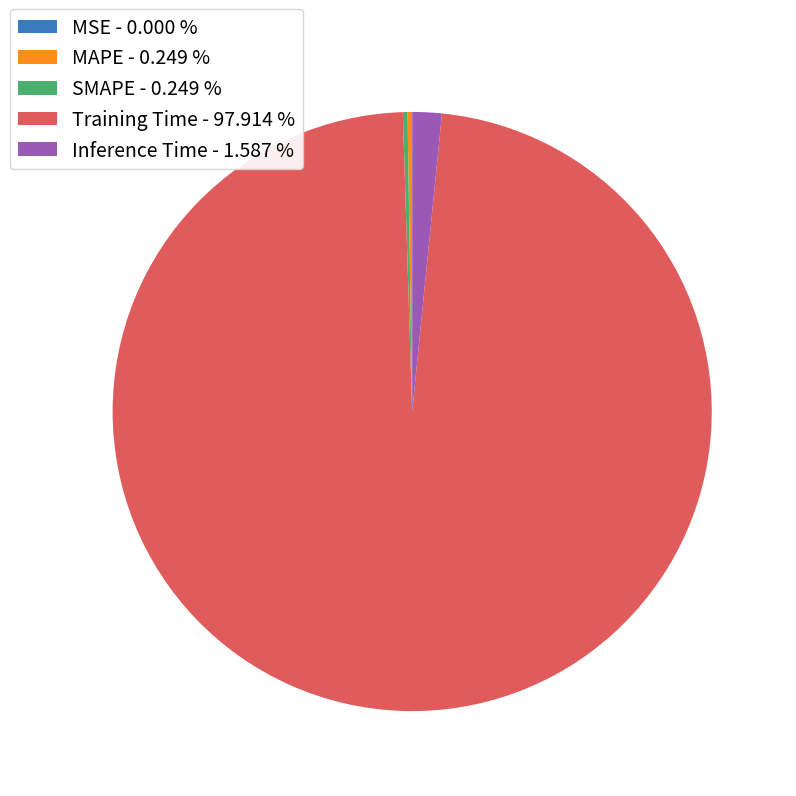

Is there any slice that represents more than half of the pie?

Yes